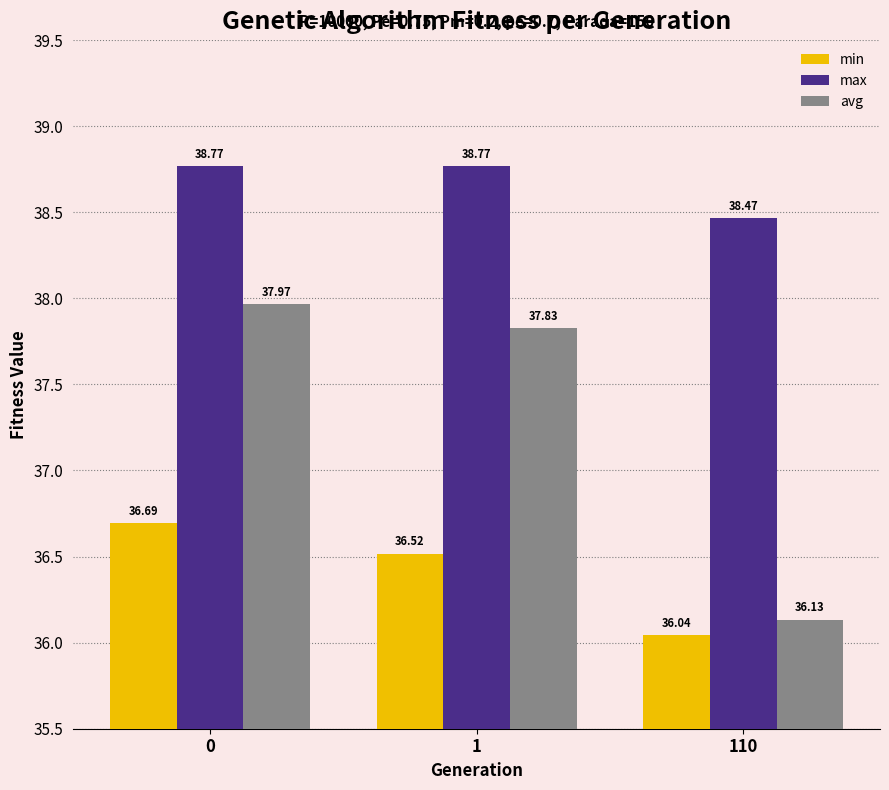

What is the average value of the avg series?

37.3